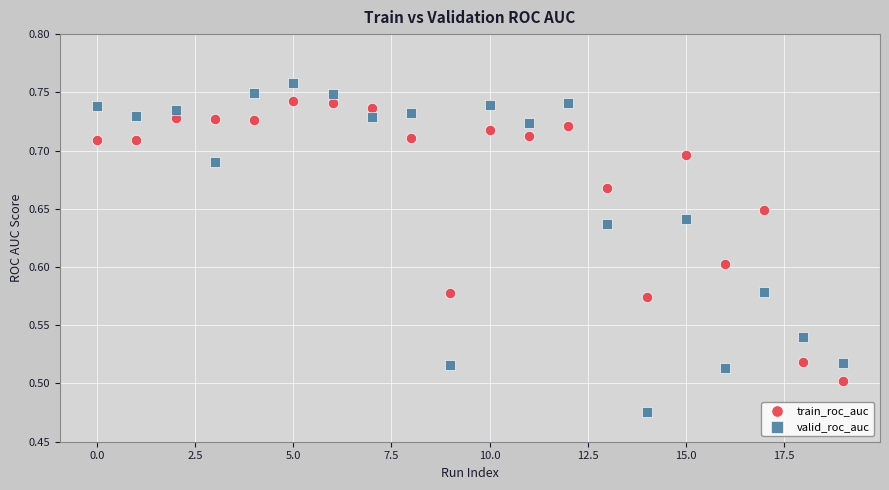

Across all data points, what is the range of Y values (max minus min)?

0.3